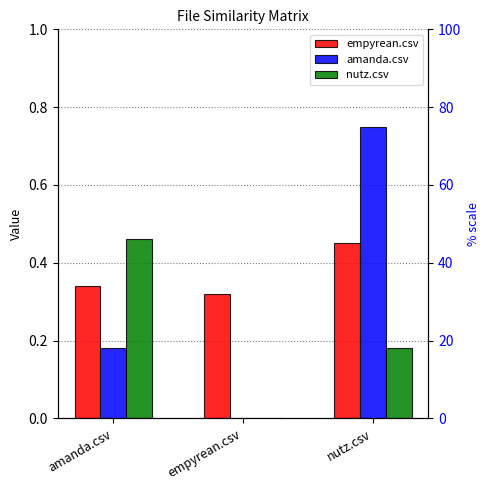

Reading left to right, what are all the values shown in this chart?

empyrean.csv: 0.3	0.3	0.5
amanda.csv: 0.2	0.0	0.8
nutz.csv: 0.5	0.0	0.2